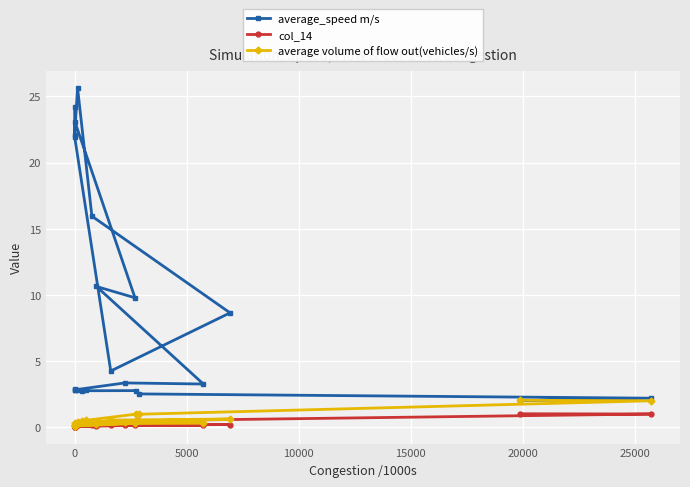

In average_speed m/s, how many points are higher than both neighbors (excluding endpoints)?

7